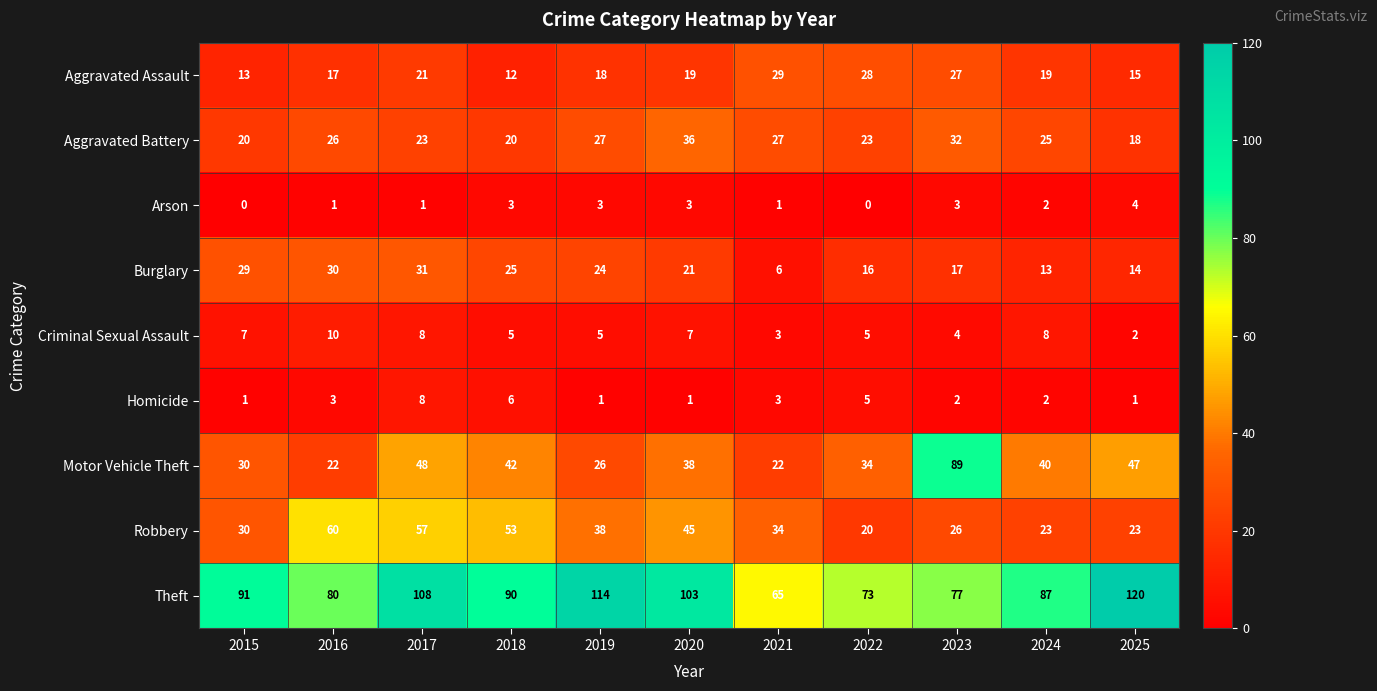

Which series changed the most between 2017 and 2020?

Aggravated Battery